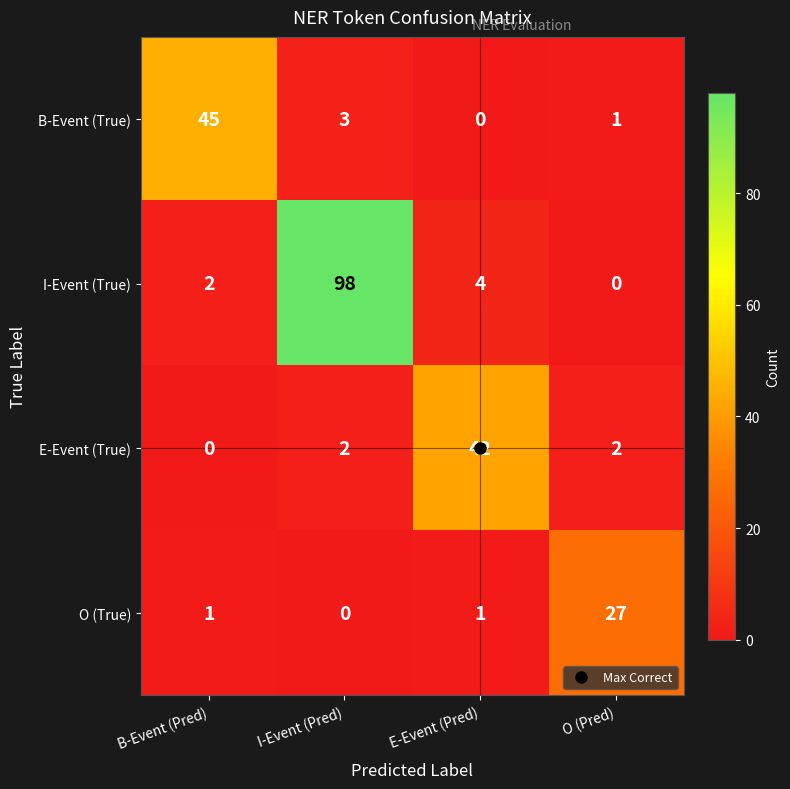

What is the sum of all B-Event (True) values?

49